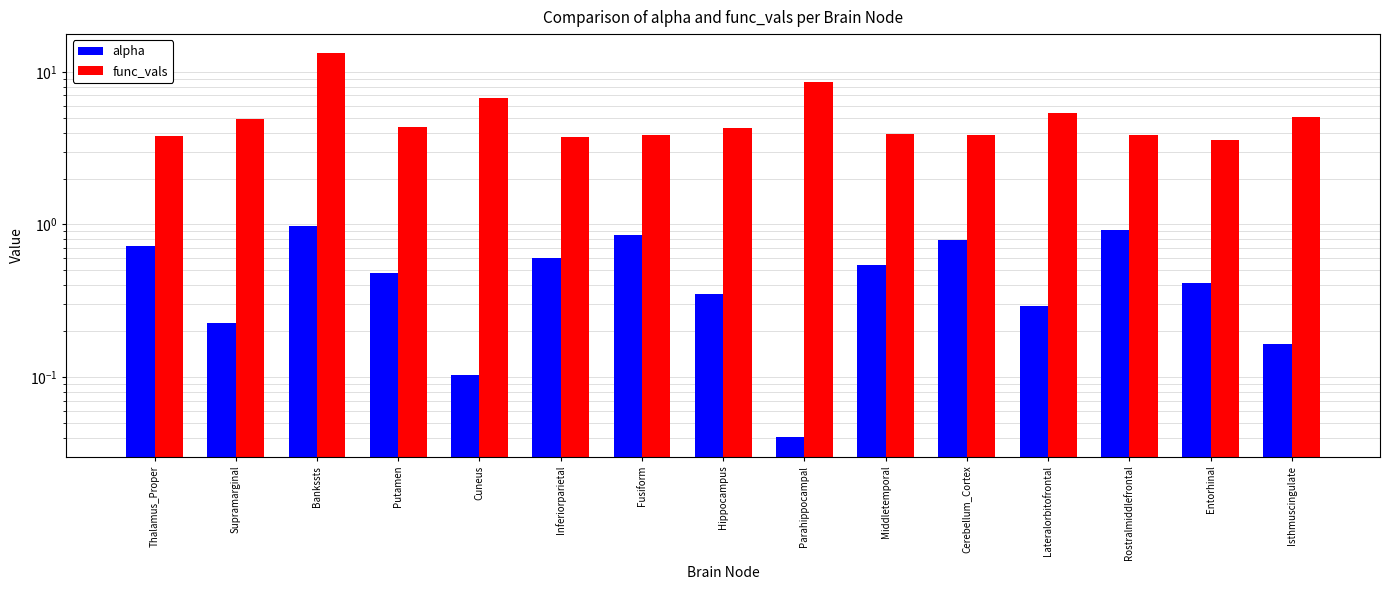

What is the label of the 3rd bar from the right?

Rostralmiddlefrontal